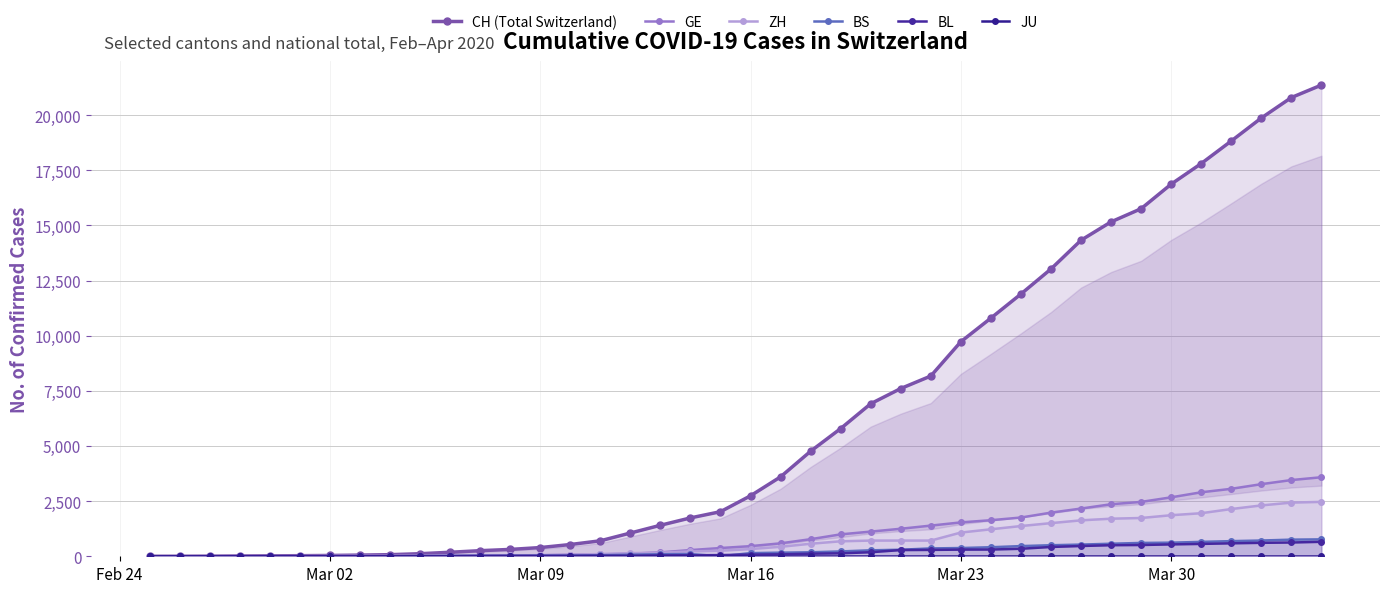

At how many categories does at least one series exceed 19908?

2